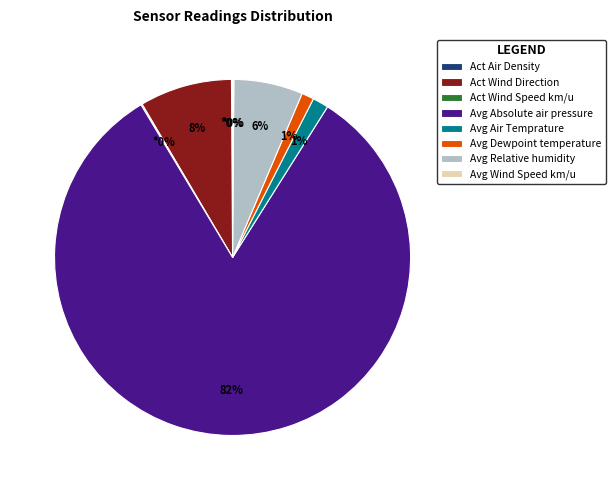

True or false: Avg Dewpoint temperature accounts for 1% of the total.

True